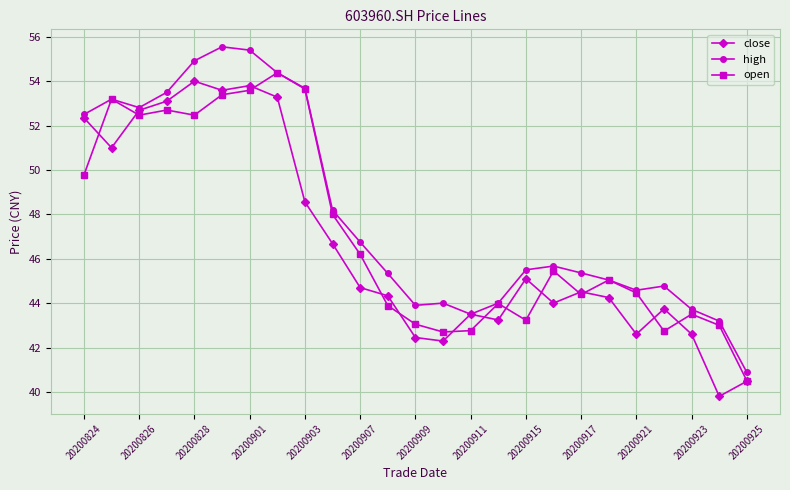

What is the value of the high point at the 19th from the left?

45.4